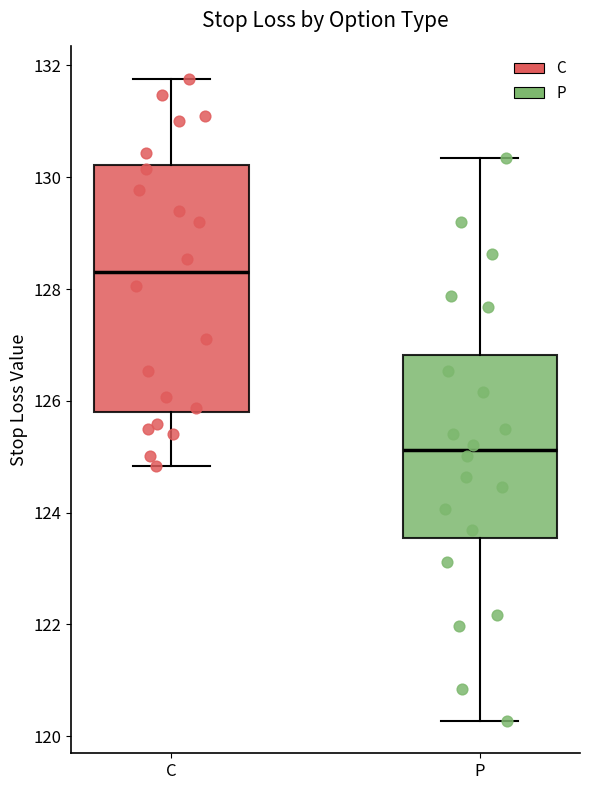

Comparing the boxes themselves (not the whiskers), which one is the tallest?

C